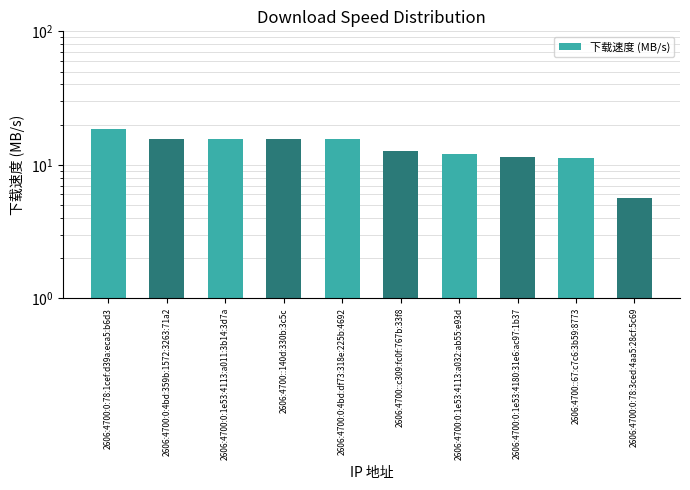

Which category has the highest value across all series?

2606:4700:0:78:1cef:d39a:eca5:b6d3